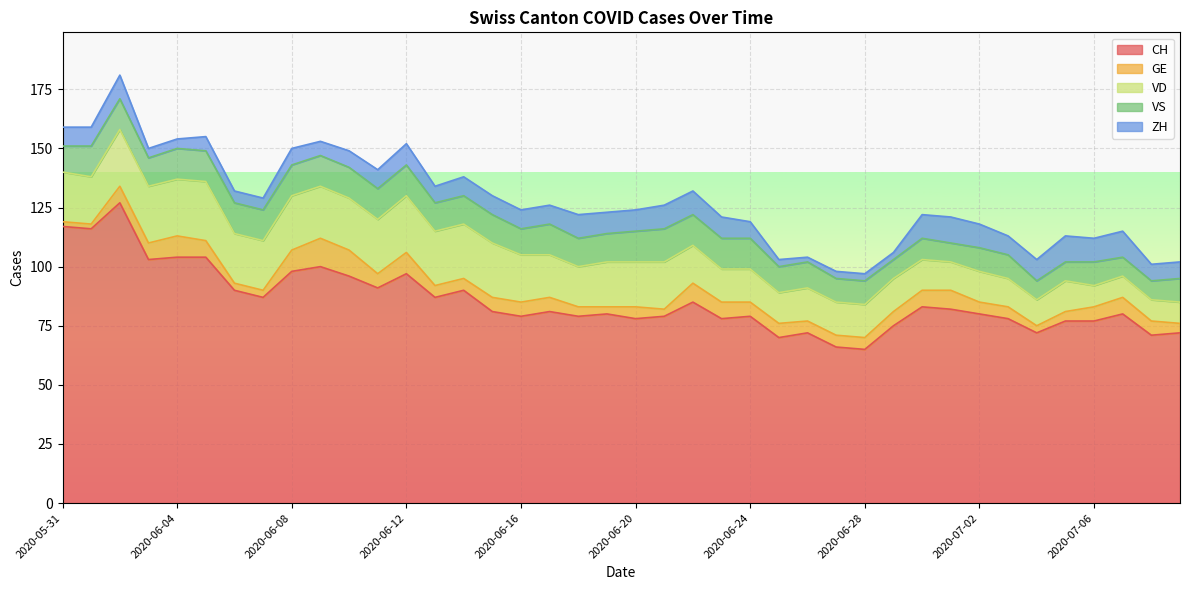

Is the value of CH at 2020-06-08 greater than the value of ZH at 2020-06-27?

Yes